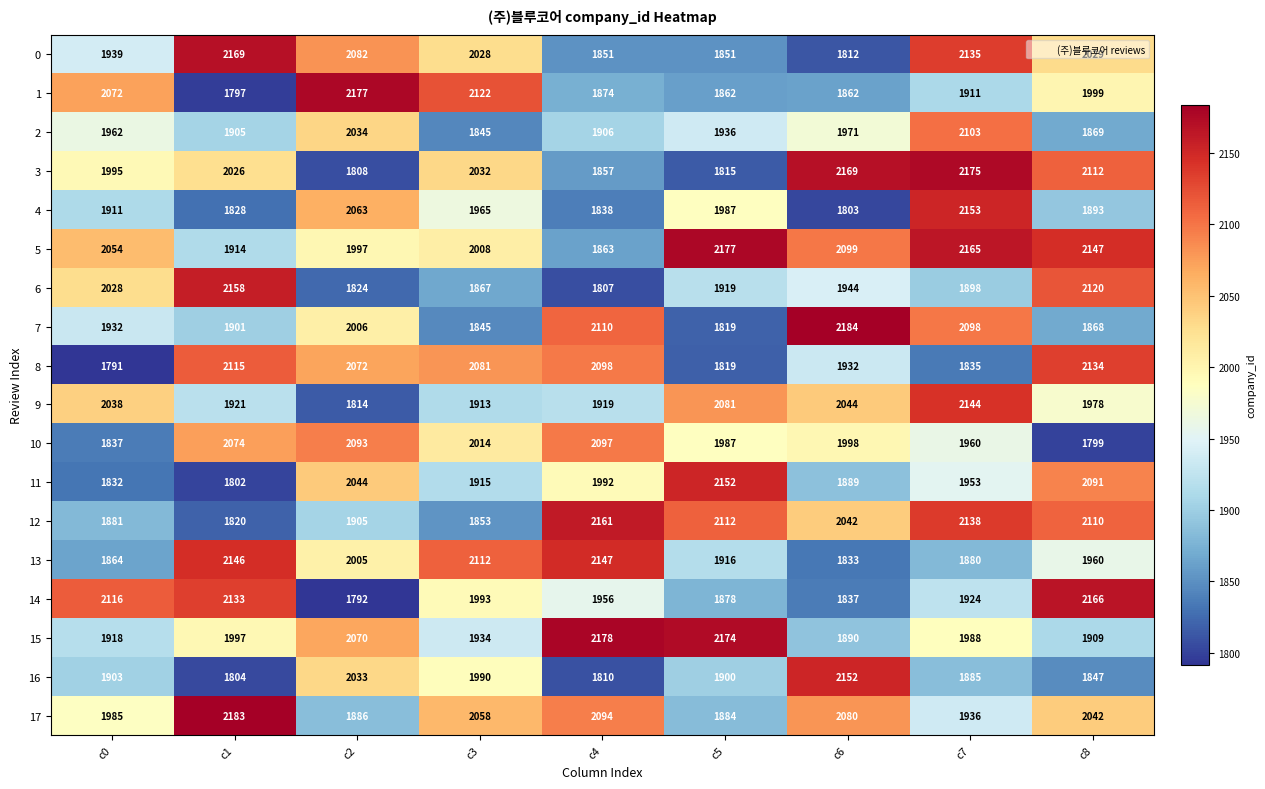

Read the 12 value at c2.

1905